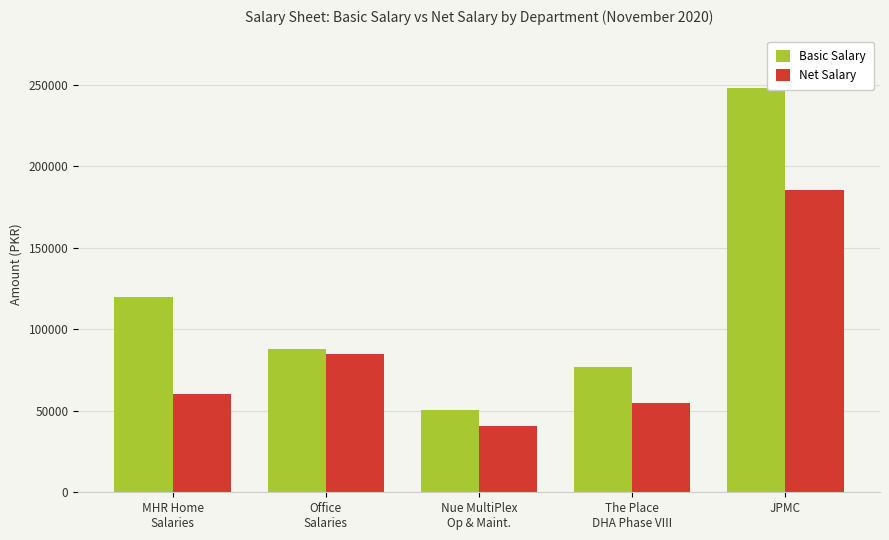

Rank the series by their average value, from lowest to highest.

Net Salary, Basic Salary